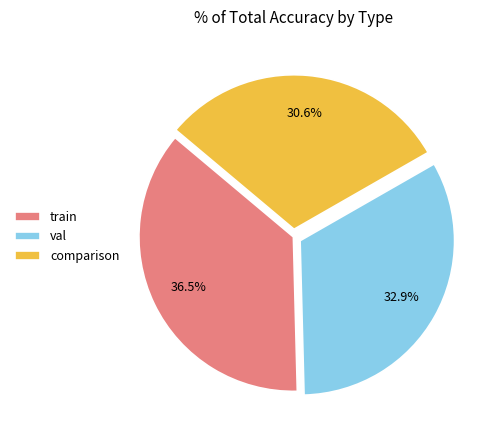

Does any single category account for the majority?

No